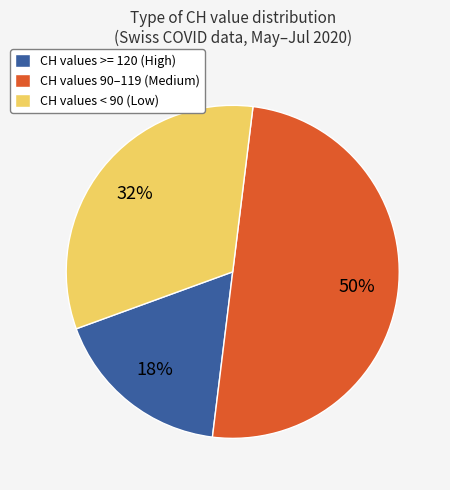

Does CH values < 90 (Low) represent more than half of the total?

No